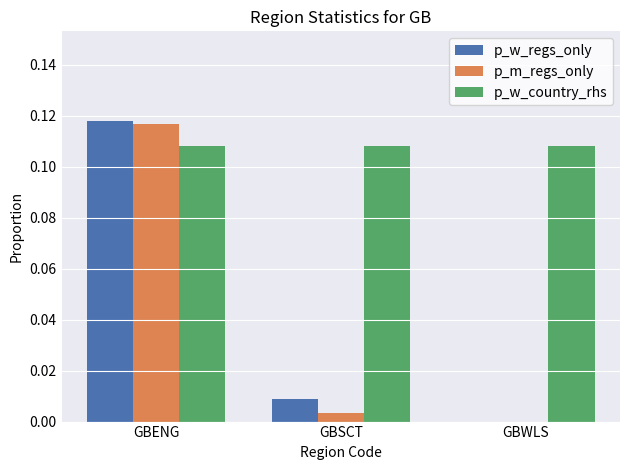

At which category is the sum across all series the highest?

GBENG